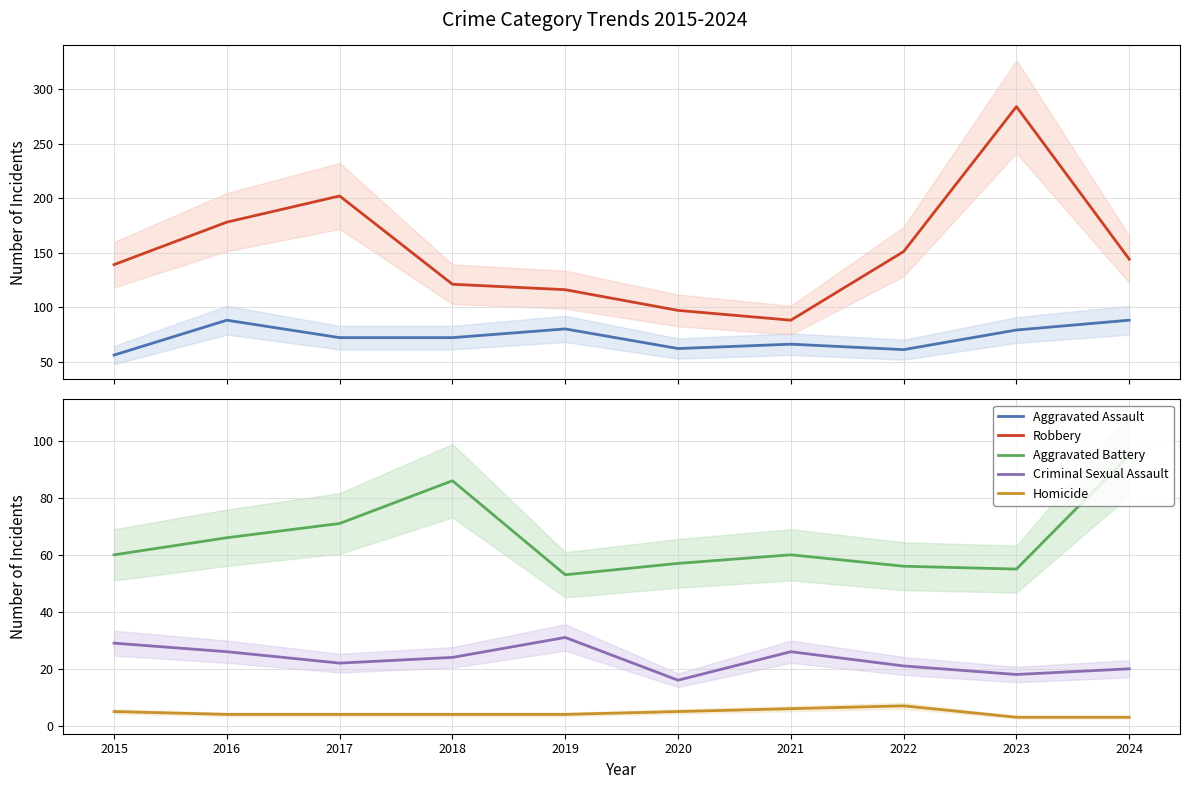

What are all the series names shown in the legend?

Aggravated Assault, Robbery, Aggravated Battery, Criminal Sexual Assault, Homicide